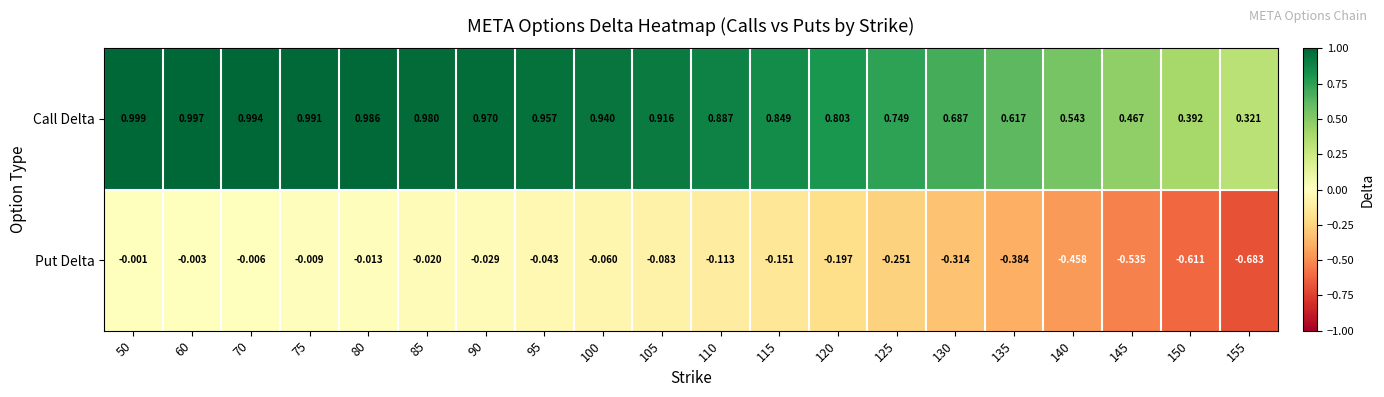

Which series changed the most between 75 and 130?

Put Delta